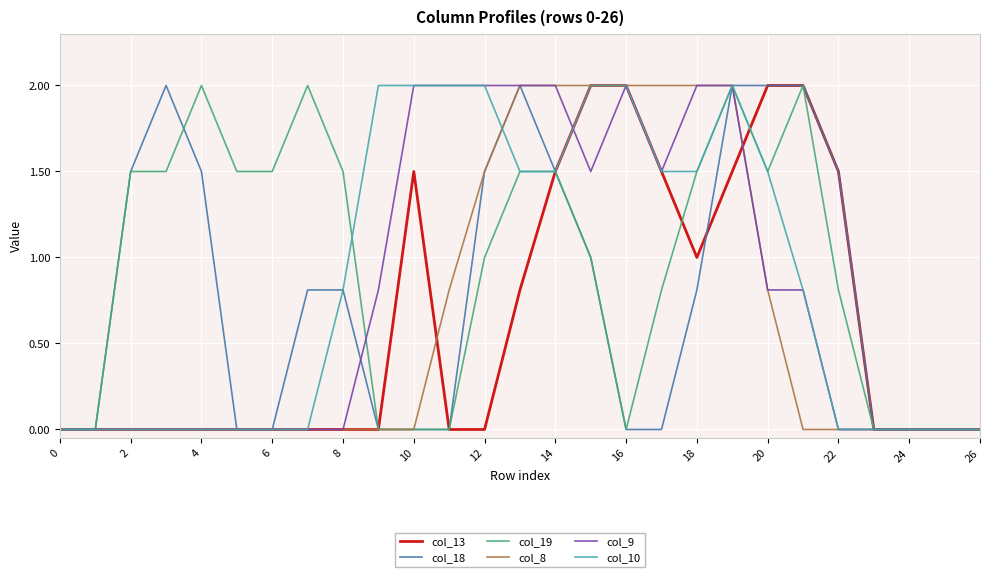

Reading left to right, what are all the values shown in this chart?

col_13: 0.0	0.0	0.0	0.0	0.0	0.0	0.0	0.0	0.0	0.0	1.5	0.0	0.0	0.8	1.5	2.0	2.0	1.5	1.0	1.5	2.0	2.0	1.5	0.0	0.0	0.0	0.0
col_18: 0.0	0.0	1.5	2.0	1.5	0.0	0.0	0.8	0.8	0.0	0.0	0.0	1.5	2.0	1.5	1.0	0.0	0.0	0.8	2.0	2.0	2.0	1.5	0.0	0.0	0.0	0.0
col_19: 0.0	0.0	1.5	1.5	2.0	1.5	1.5	2.0	1.5	0.0	0.0	0.0	1.0	1.5	1.5	1.0	0.0	0.8	1.5	2.0	1.5	2.0	0.8	0.0	0.0	0.0	0.0
col_8: 0.0	0.0	0.0	0.0	0.0	0.0	0.0	0.0	0.0	0.0	0.0	0.8	1.5	2.0	2.0	2.0	2.0	2.0	2.0	2.0	0.8	0.0	0.0	0.0	0.0	0.0	0.0
col_9: 0.0	0.0	0.0	0.0	0.0	0.0	0.0	0.0	0.0	0.8	2.0	2.0	2.0	2.0	2.0	1.5	2.0	1.5	2.0	2.0	0.8	0.8	0.0	0.0	0.0	0.0	0.0
col_10: 0.0	0.0	0.0	0.0	0.0	0.0	0.0	0.0	0.8	2.0	2.0	2.0	2.0	1.5	1.5	2.0	2.0	1.5	1.5	2.0	1.5	0.8	0.0	0.0	0.0	0.0	0.0